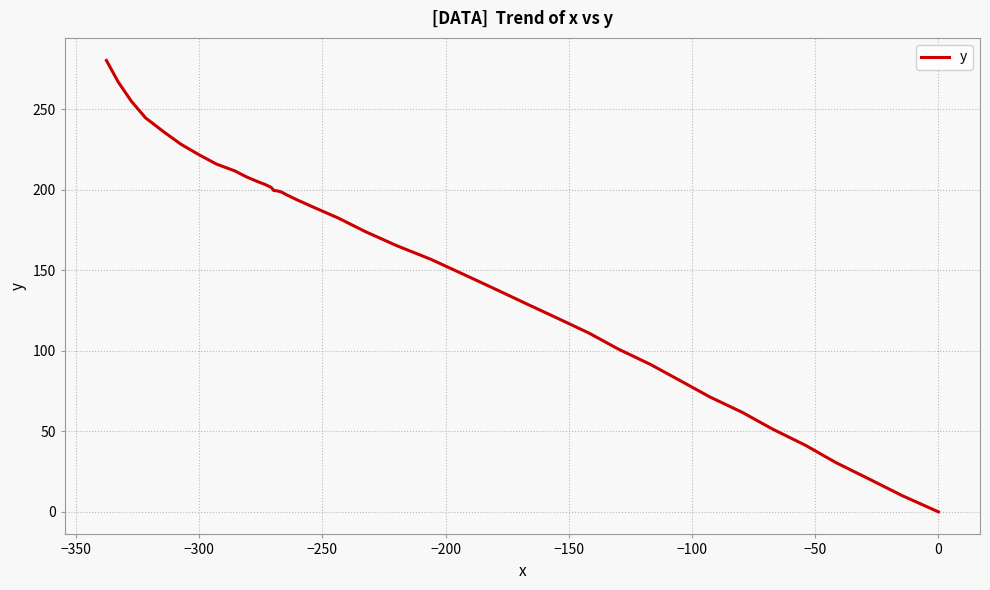

What is the greatest value displayed?

280.4